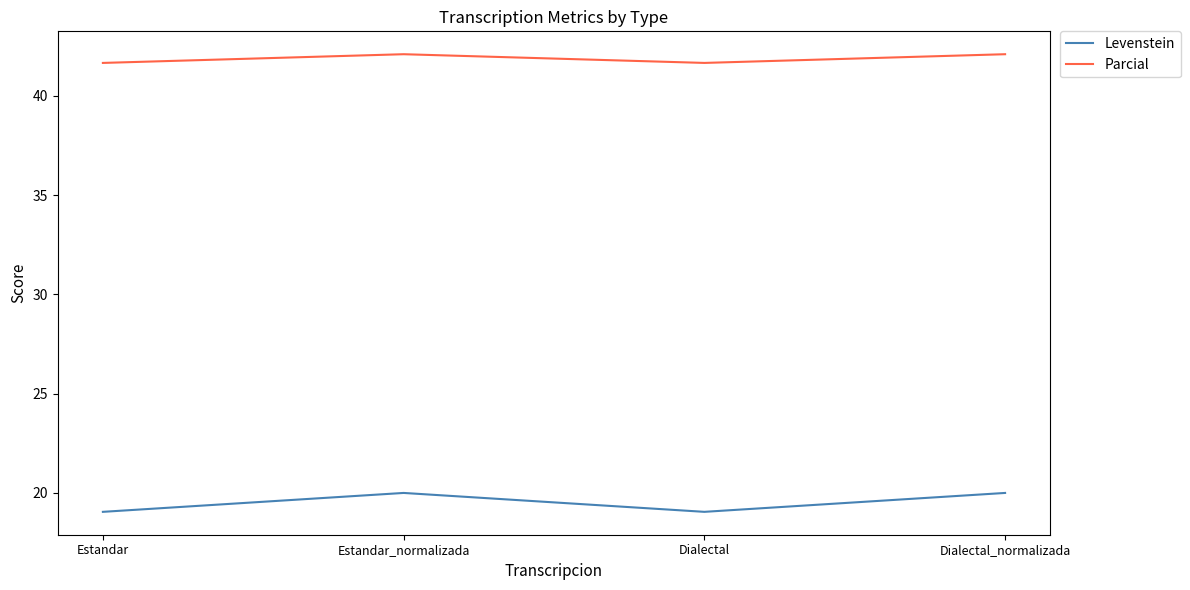

The value of Levenstein at Dialectal is 28.8. True or false?

False